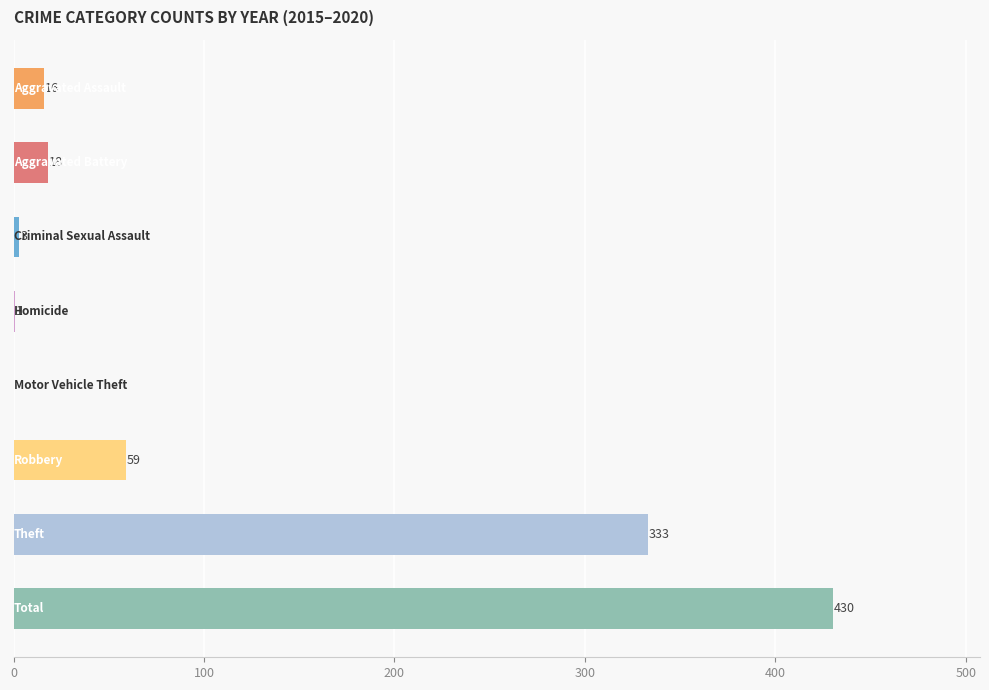

What is the sum of all values?

860